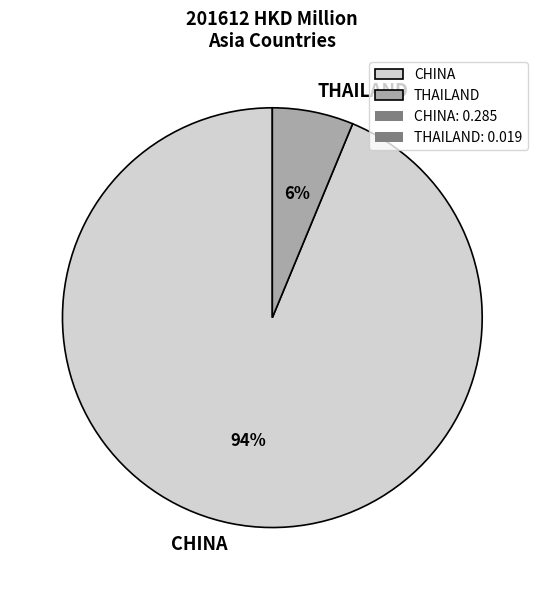

What is the largest slice in the pie chart?

CHINA